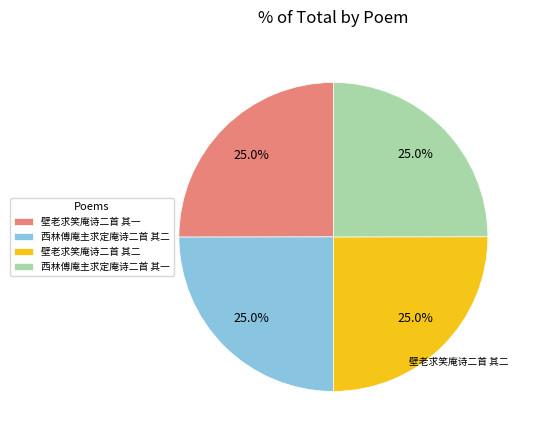

Does any single category account for the majority?

No